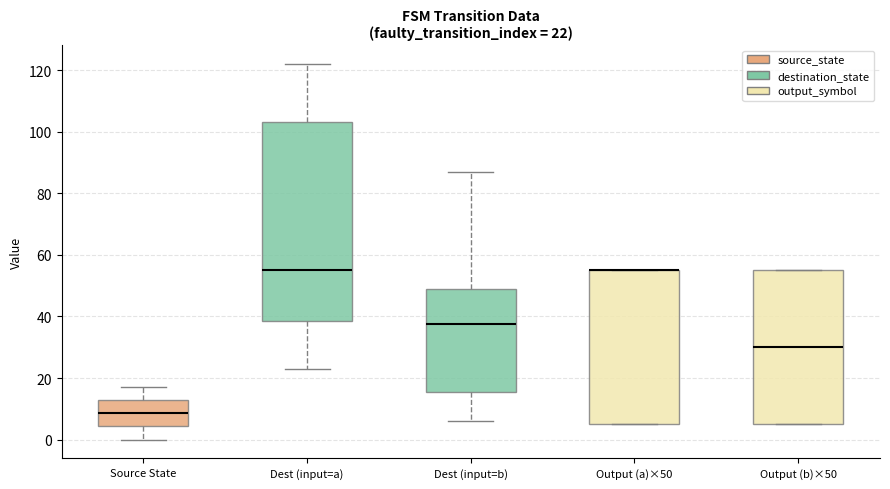

Comparing the boxes themselves (not the whiskers), which one is the tallest?

Dest (input=a)